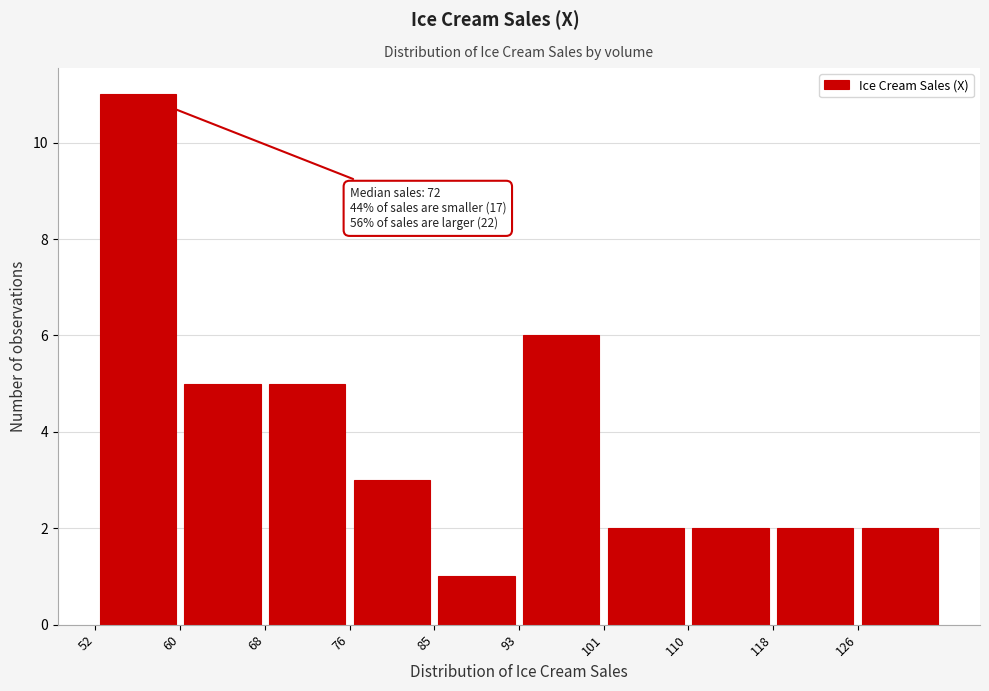

Over which range of the x-axis is the bar tallest?

52.0 to 60.3